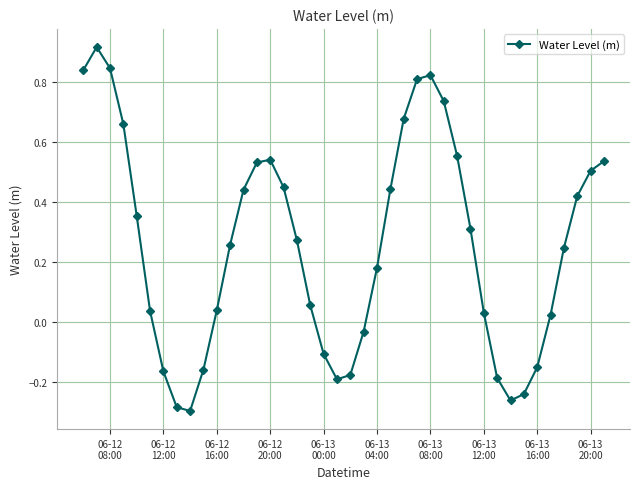

What is the difference between the maximum and minimum values?

1.2